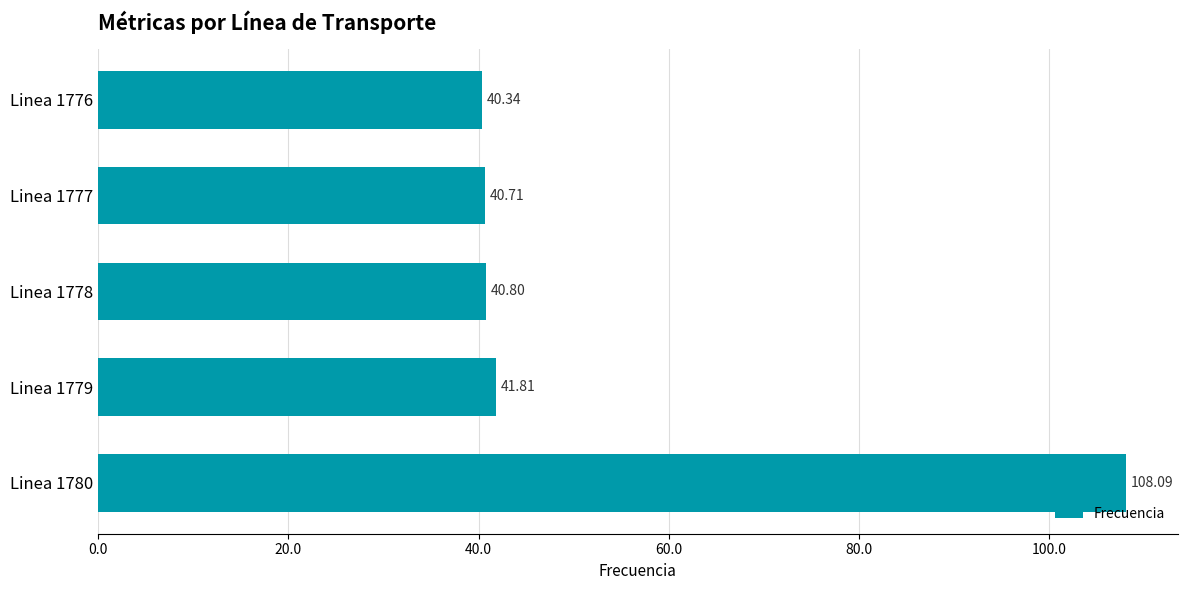

Which has a higher value, Linea 1780 or Linea 1779?

Linea 1780